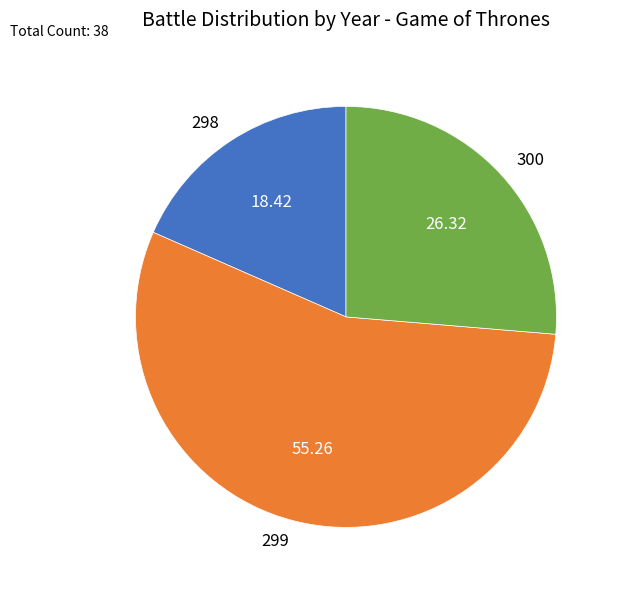

Is there any slice that represents more than half of the pie?

Yes